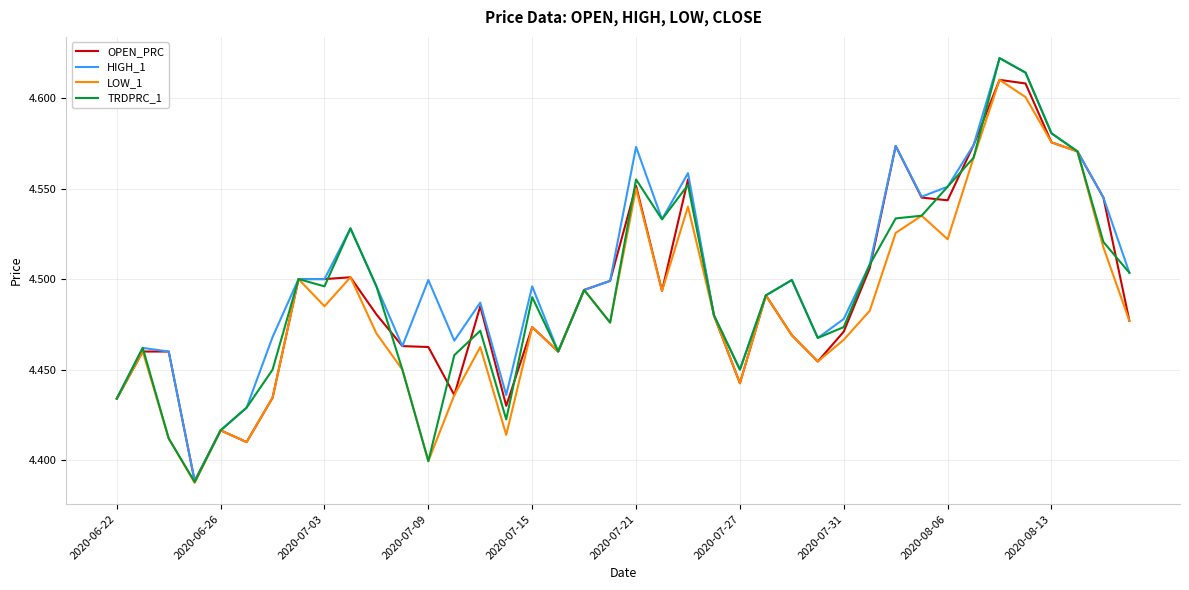

Which series has the largest range (max minus min)?

TRDPRC_1